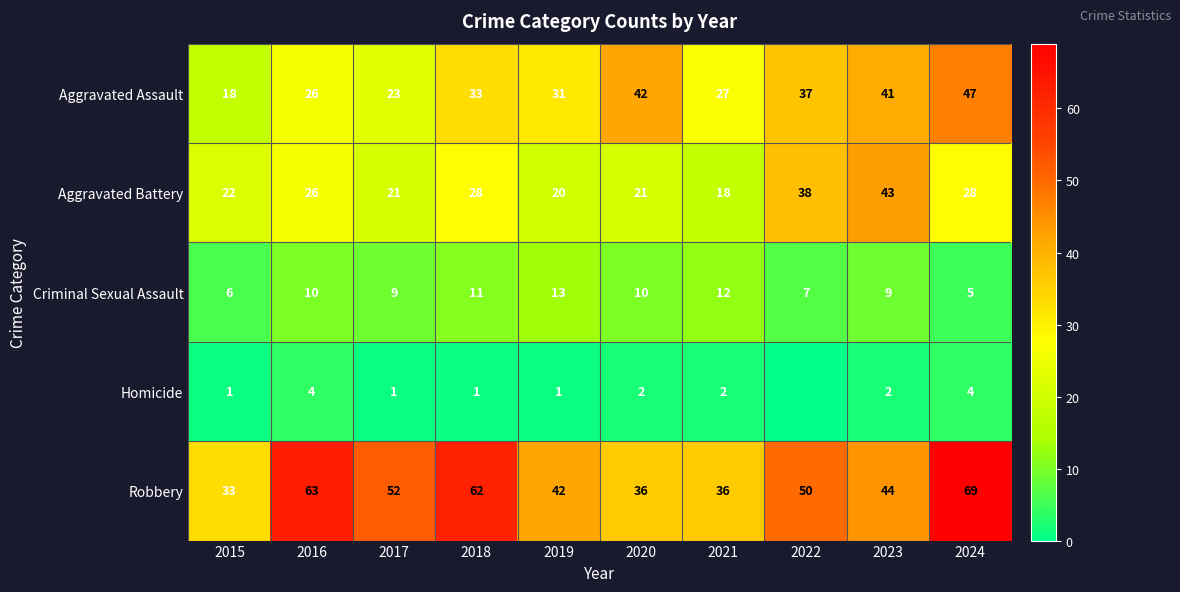

What is the approximate value of Aggravated Battery at 2017?

21